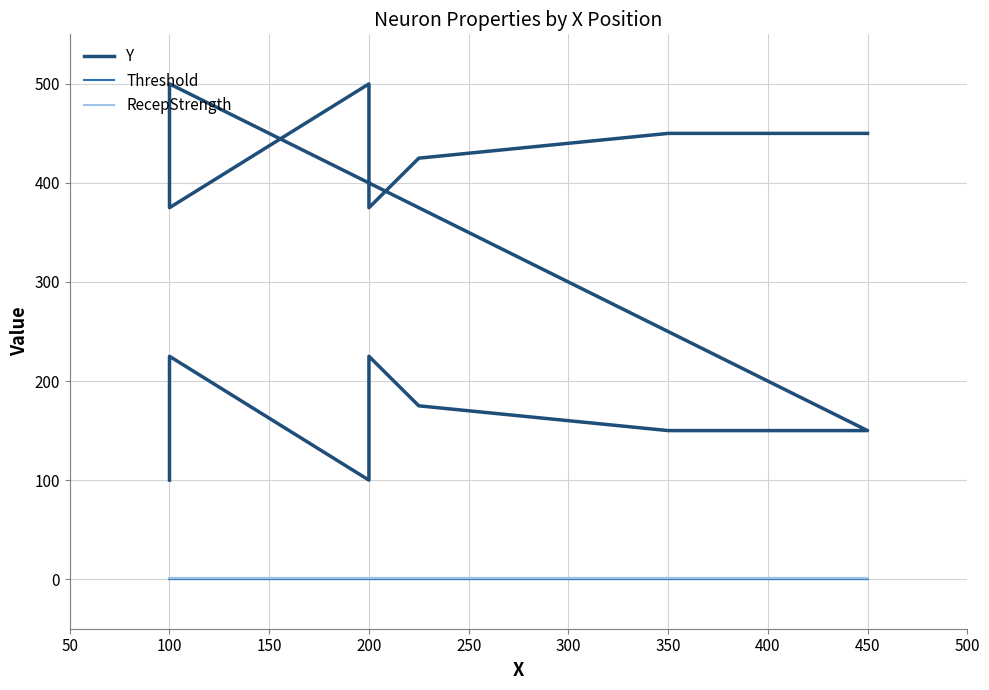

How many lines are shown in the chart?

3